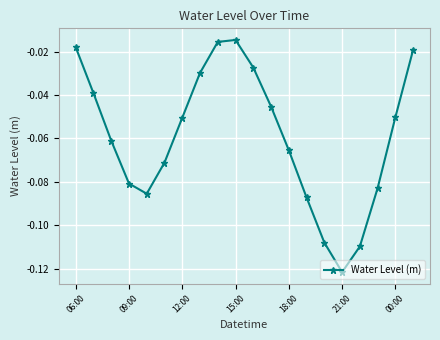

What is the sum of all values?

-1.2